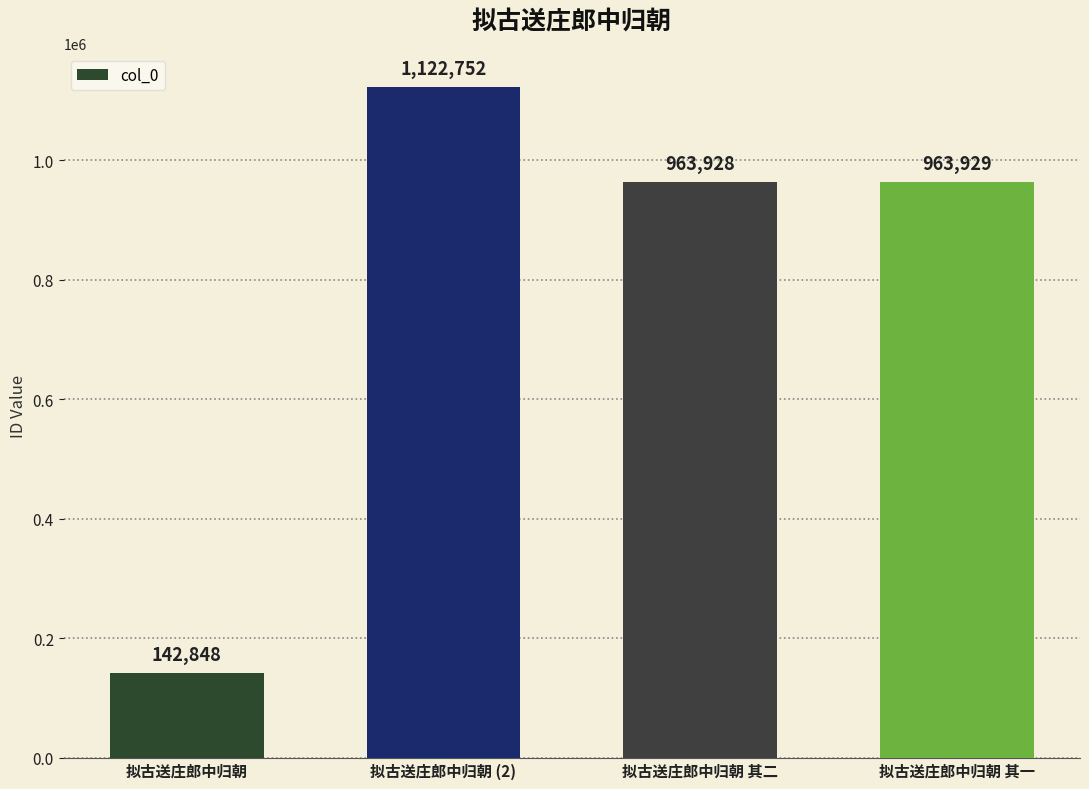

Does the chart contain any negative values?

No